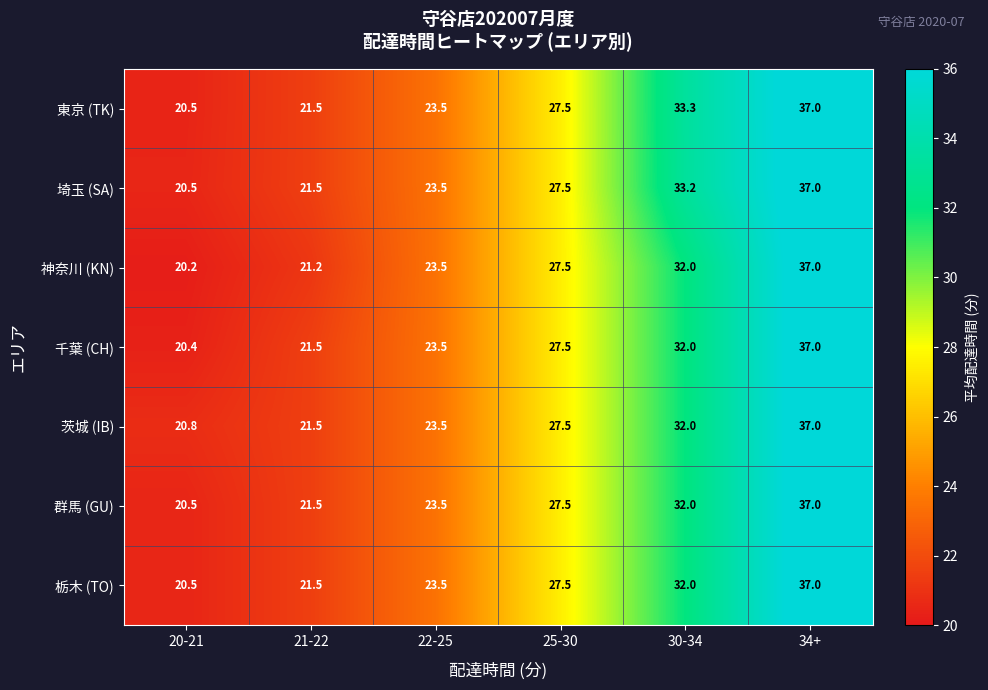

At which label does 群馬 (GU) first exceed 27?

25-30